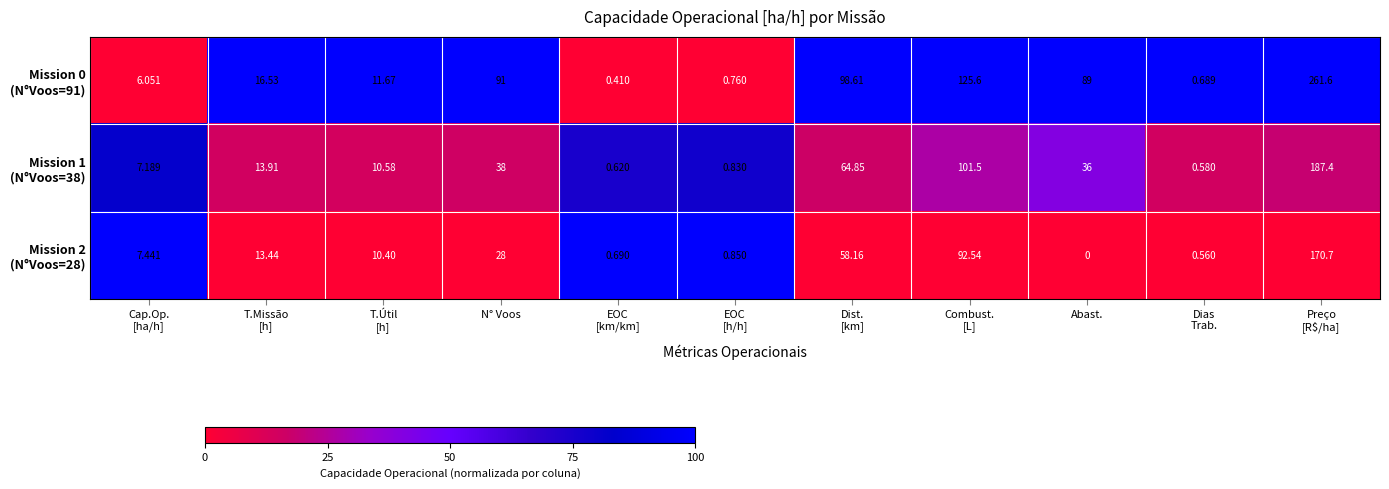

Which category has the lowest value across all series?

Abast.